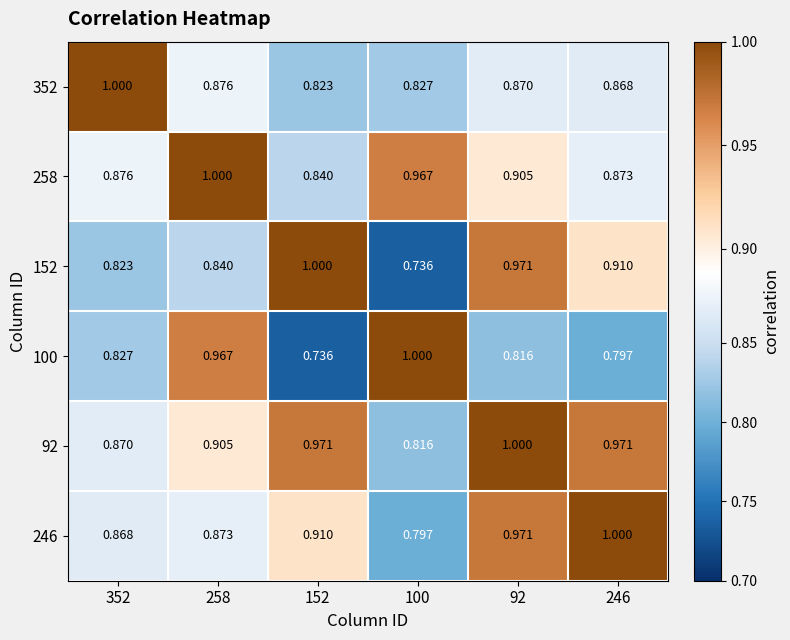

Is the value of 92 at 352 greater than the value of 352 at 246?

Yes